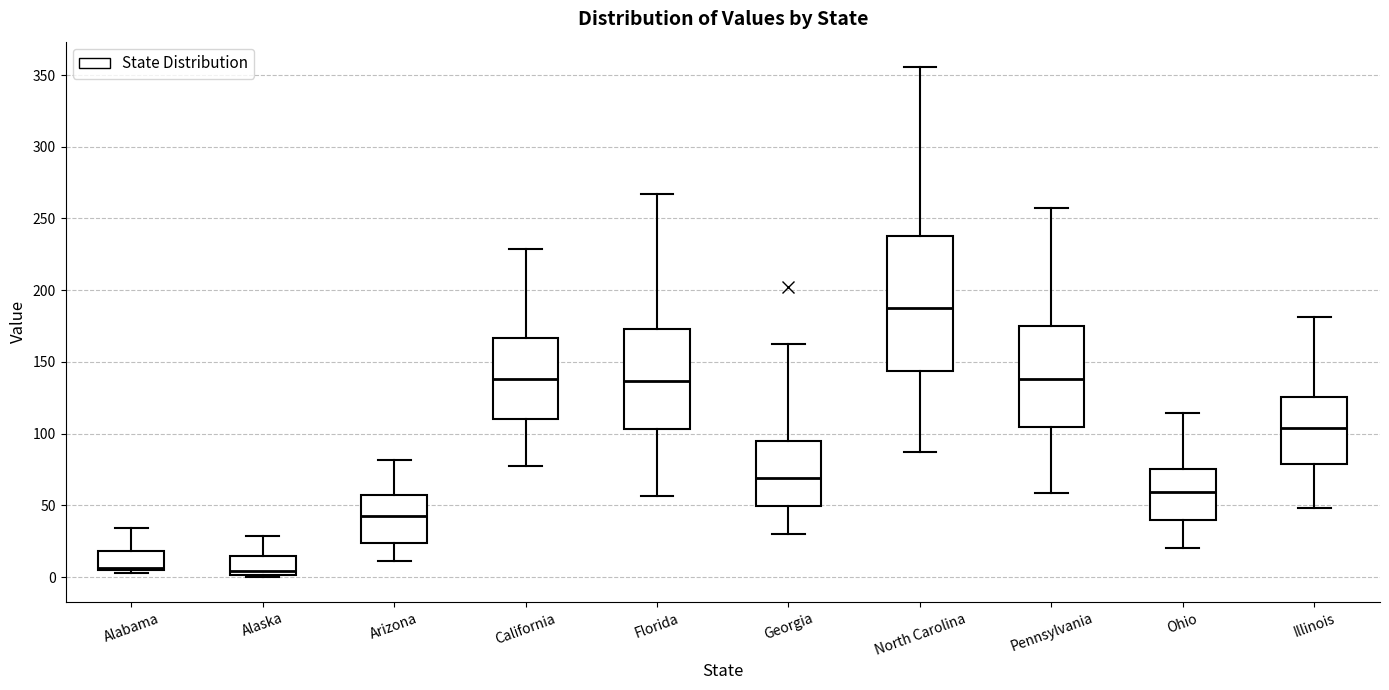

Reading left to right, transcribe this box plot: for each box, give where its median line is, the range the box spans, and where its two whiskers end, as read against the y-axis. The values are not printed on the chart, so give them approximately, as read against the axis.

Alabama: median 5 (just above the box's lower edge), box 5 to 20, whiskers 0 to 35
Alaska: median 5, box 0 to 15, whiskers 0 to 30
Arizona: median 40, box 25 to 55, whiskers 10 to 80
California: median 140, box 110 to 165, whiskers 75 to 230
Florida: median 135, box 105 to 175, whiskers 55 to 265
Georgia: median 70, box 50 to 95, whiskers 30 to 165
North Carolina: median 190, box 145 to 240, whiskers 85 to 355
Pennsylvania: median 140, box 105 to 175, whiskers 60 to 260
Ohio: median 60, box 40 to 75, whiskers 20 to 115
Illinois: median 105, box 80 to 125, whiskers 50 to 180